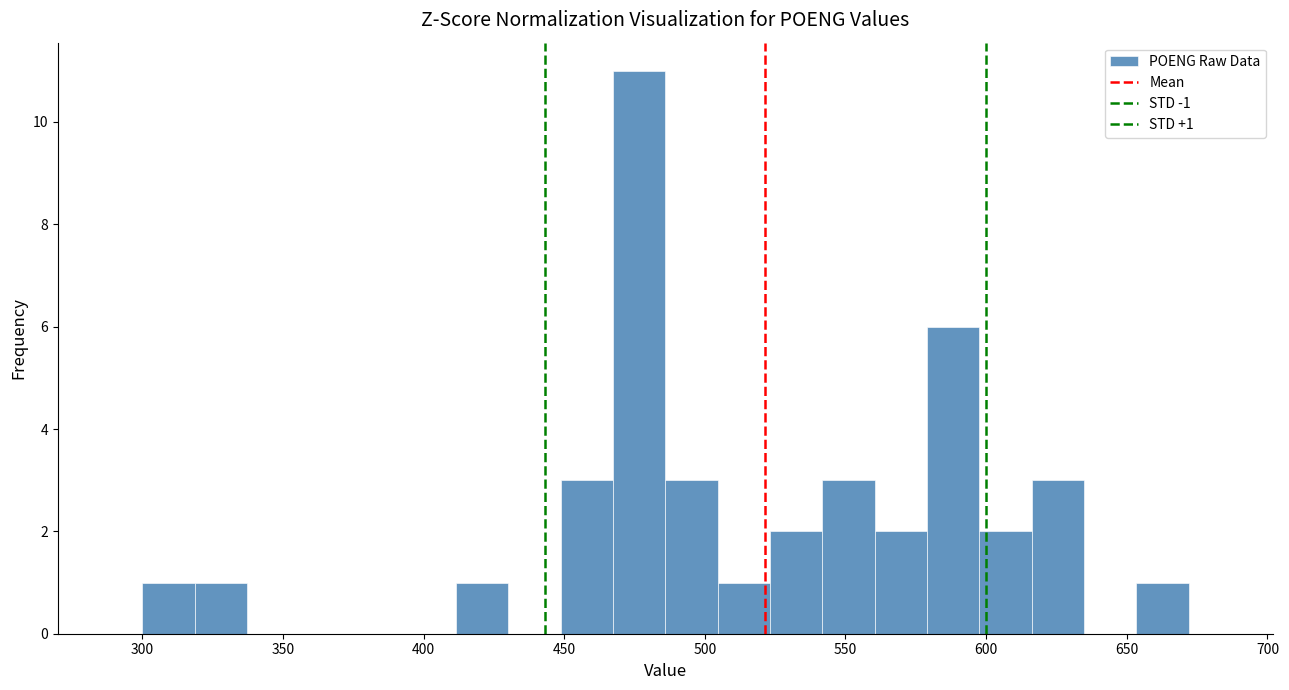

Around what value on the x-axis is the tallest bar? Give the approximate position of its centre, as read against the axis.

475